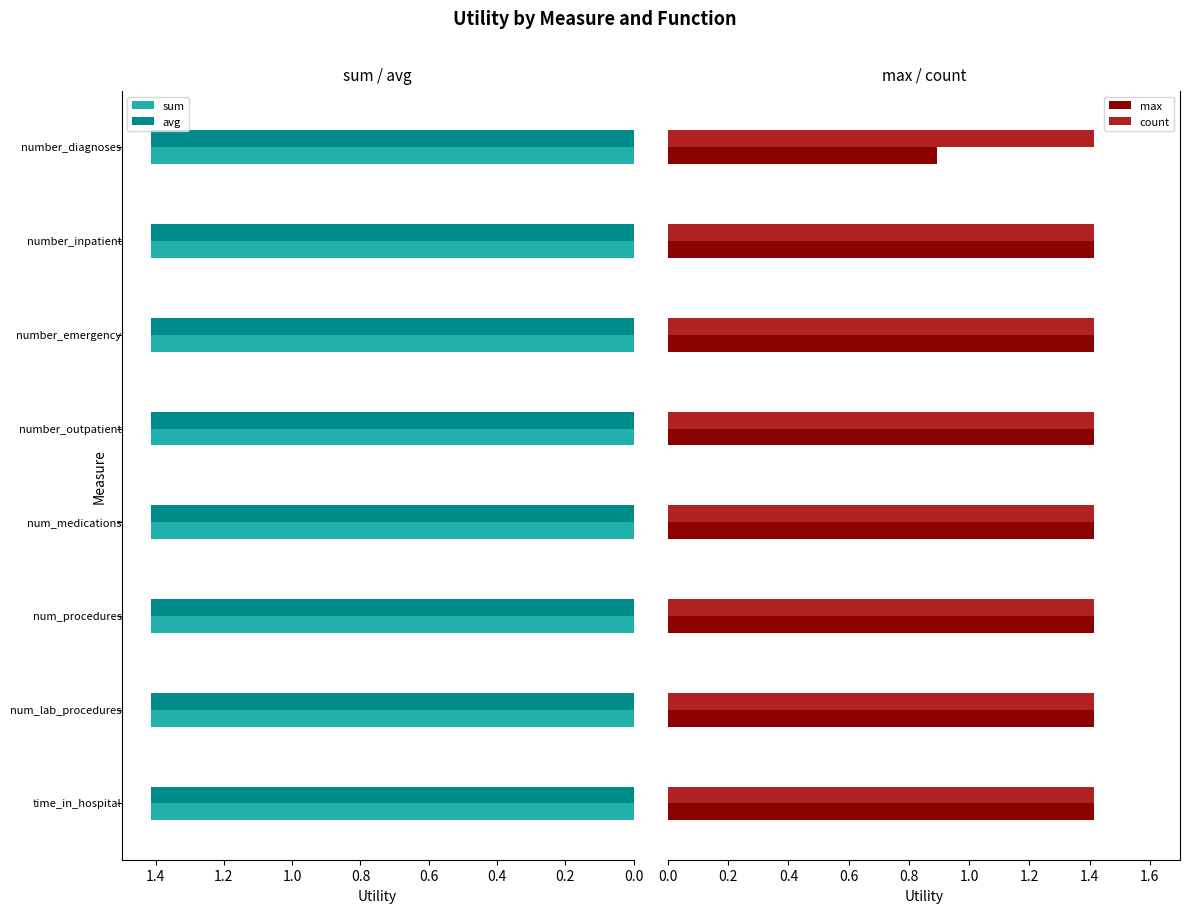

What is the lowest value of the count series?

1.4